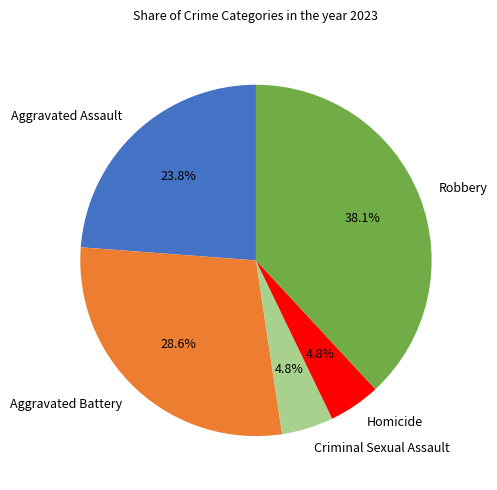

Is Homicide the majority of the pie?

No